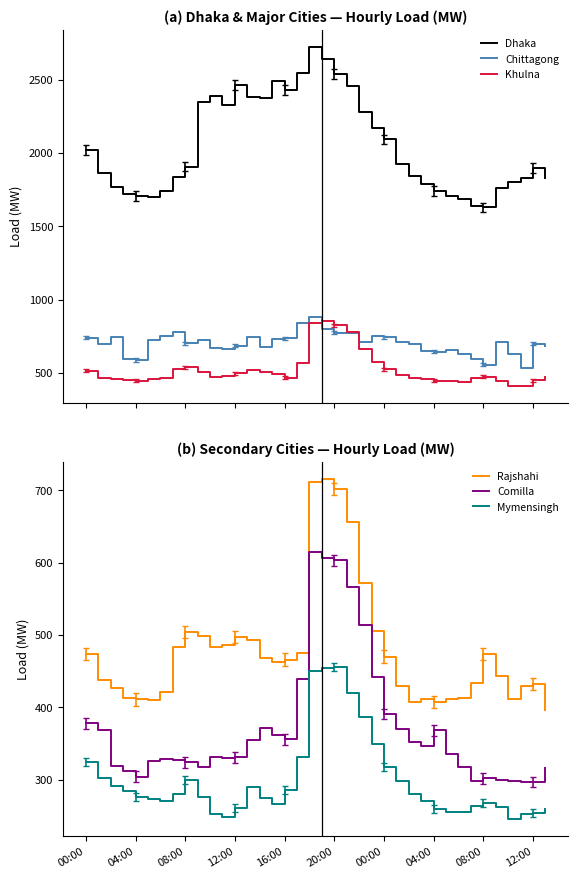

What are all the series names shown in the legend?

Dhaka, Chittagong, Khulna, Rajshahi, Comilla, Mymensingh